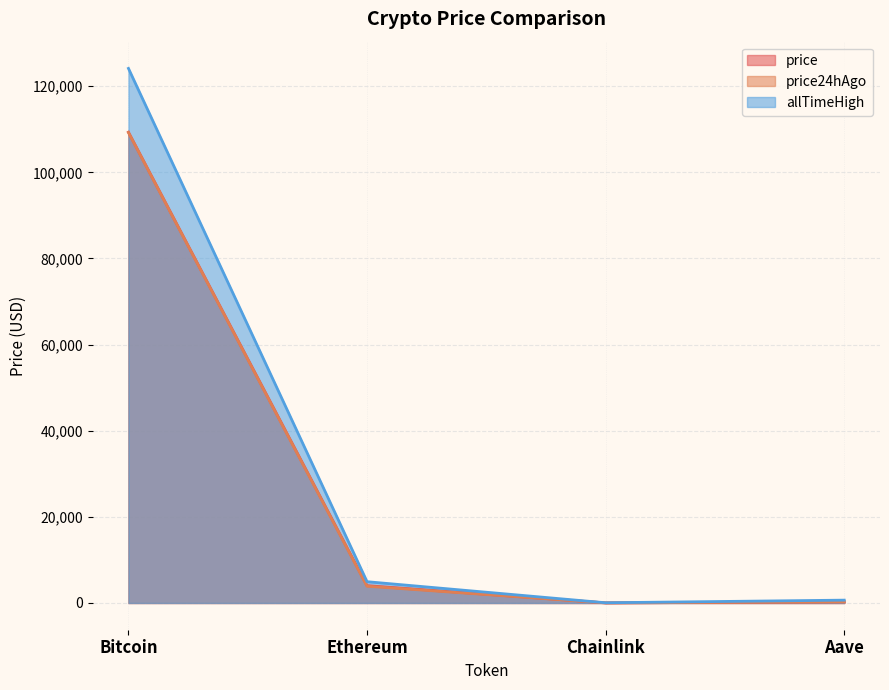

Which category has the highest value in the price series?

Bitcoin